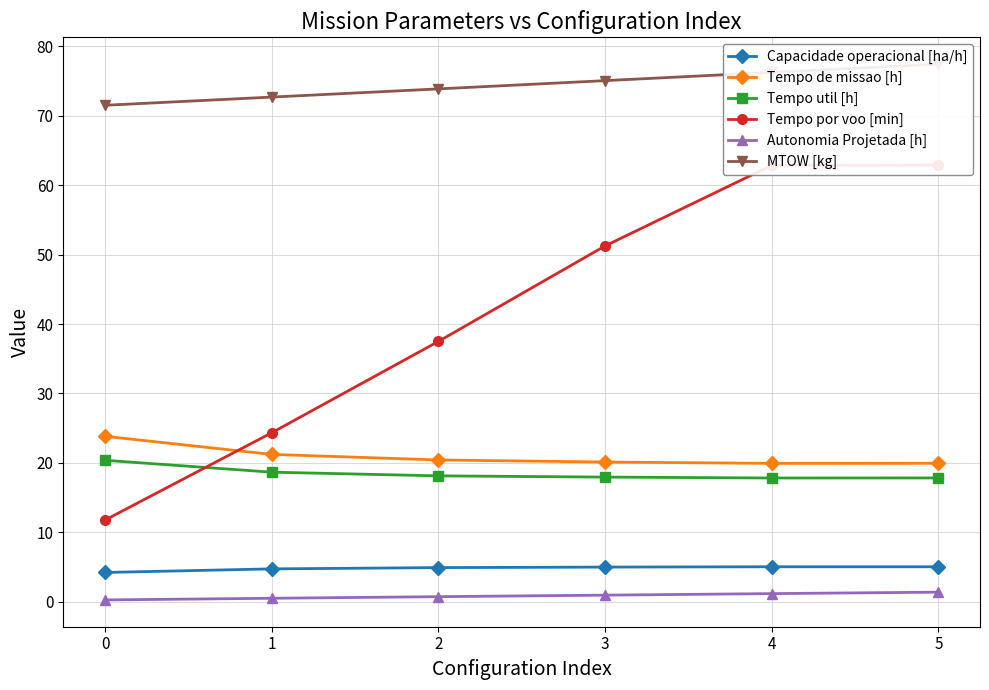

What is the sum of all Capacidade operacional [ha/h] values?

28.8